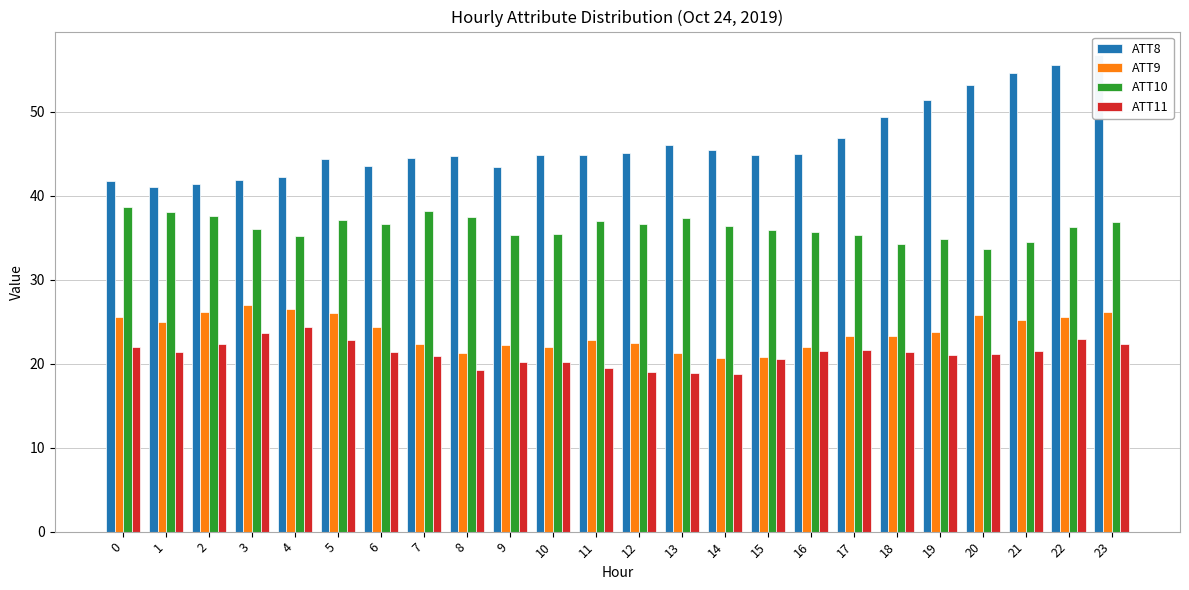

What is the average value of the ATT8 series?

46.3